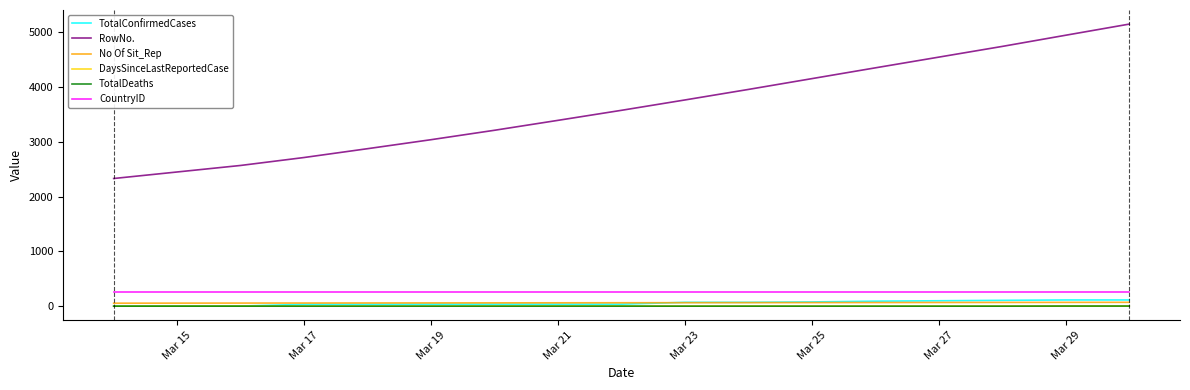

How many values in the TotalDeaths series exceed 0?

2